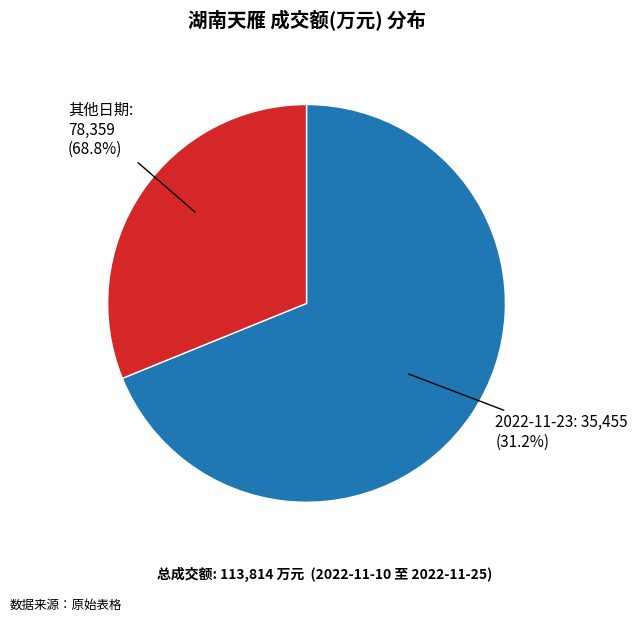

What percentage do 2022-11-21 and 2022-11-16 together represent?

6.3%